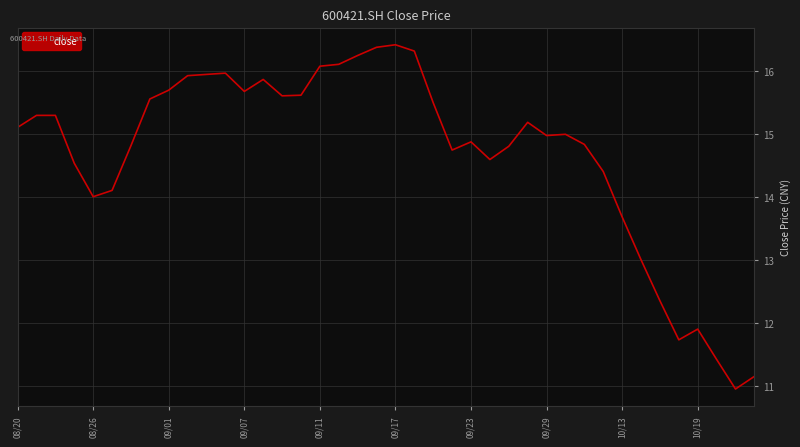

What is the difference between the maximum and minimum values?

5.5